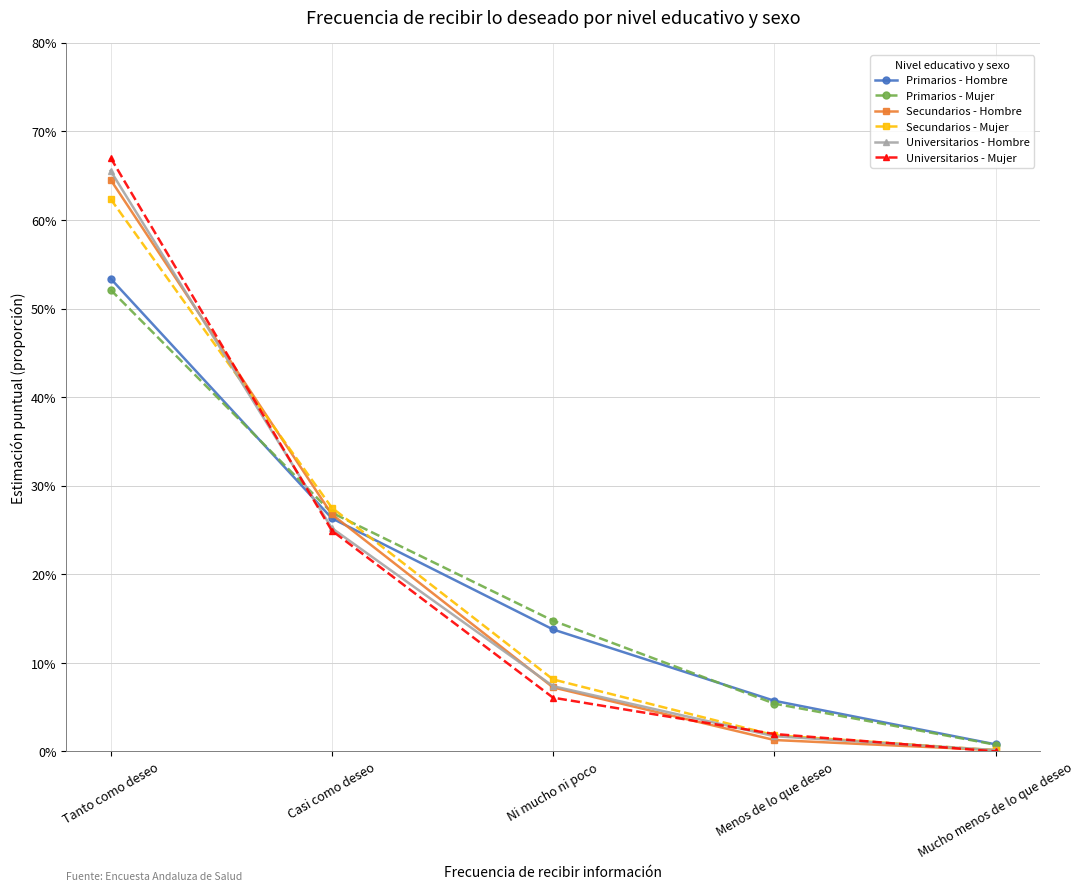

What is the label of the 4th point from the right?

Casi como deseo